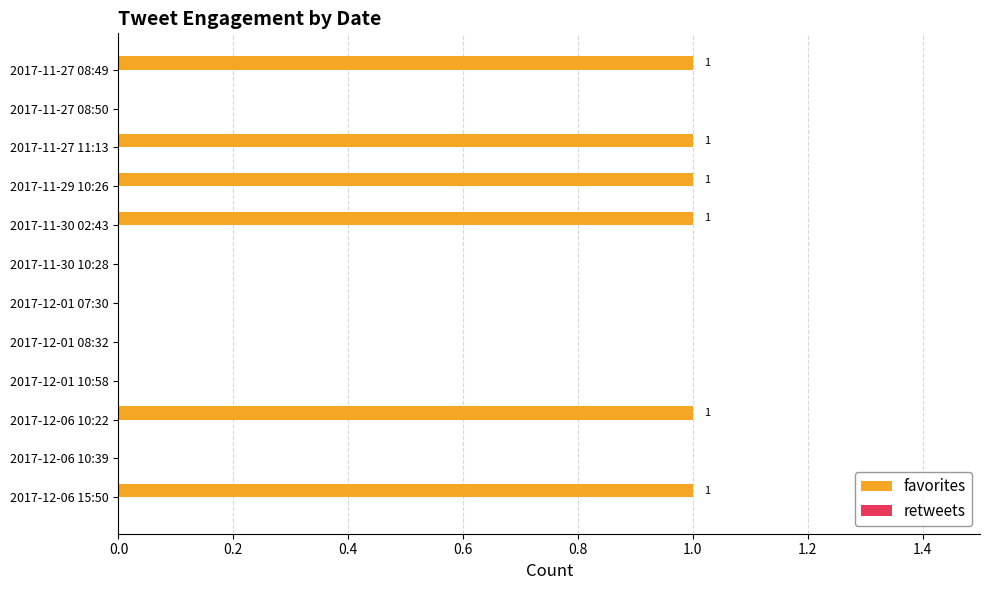

What is the ratio of the value at 2017-11-27 08:49 to the value at 2017-11-29 10:26?

1.0